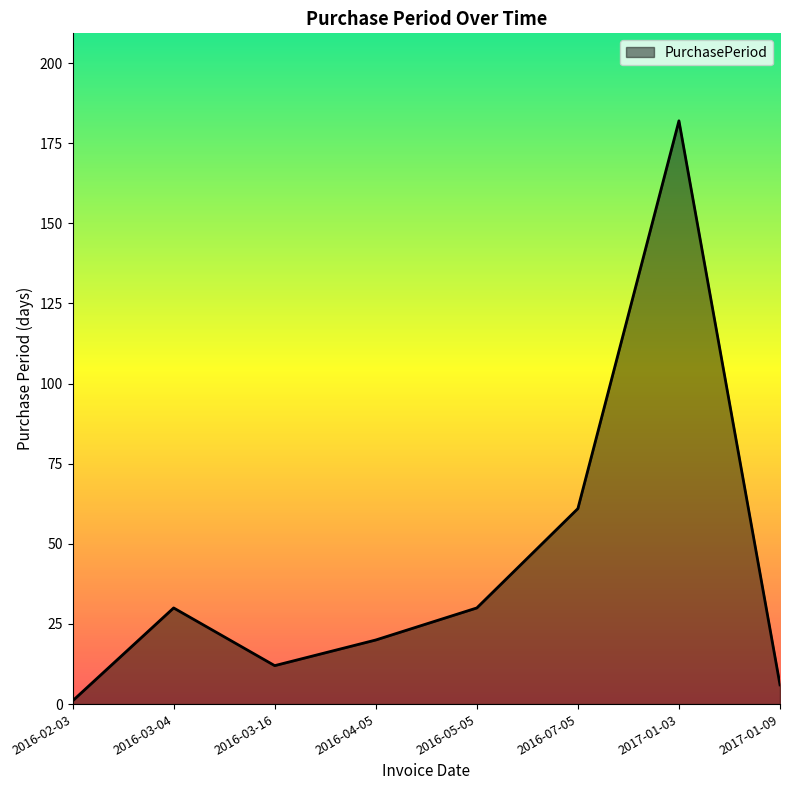

What is the sum of the values at 2016-04-05 and 2016-03-04?

50